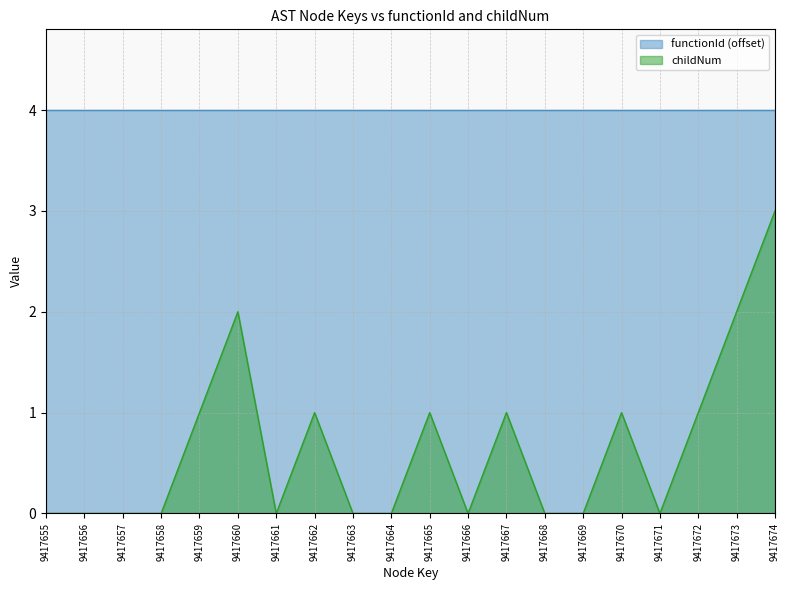

True or false: there are more than 0 points higher than both neighbors.

True